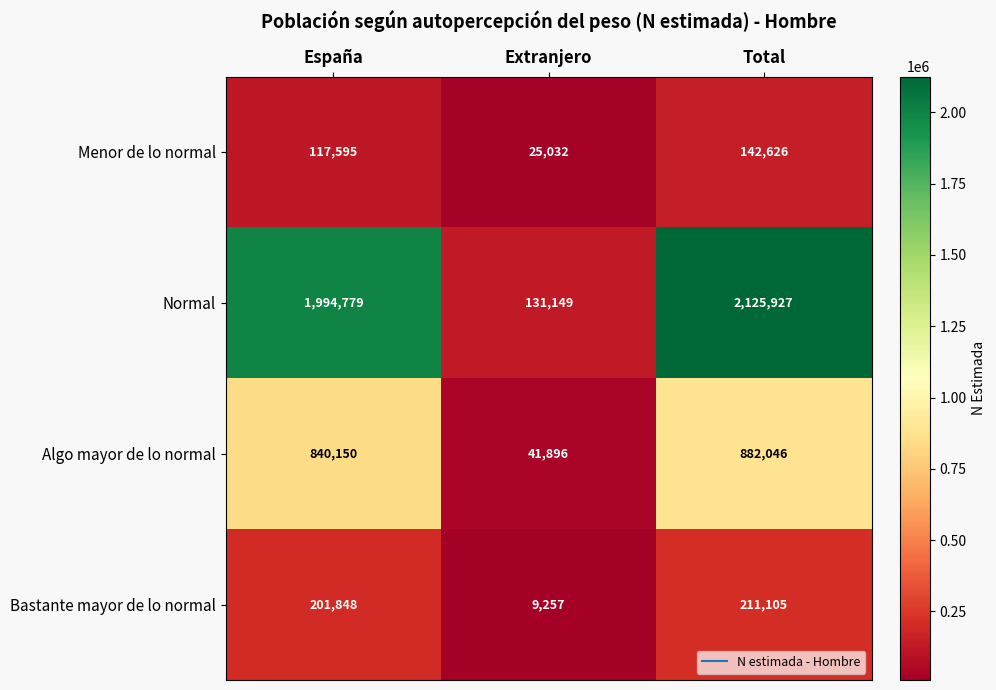

Count the Menor de lo normal values in the range 25032 to 142626.

3